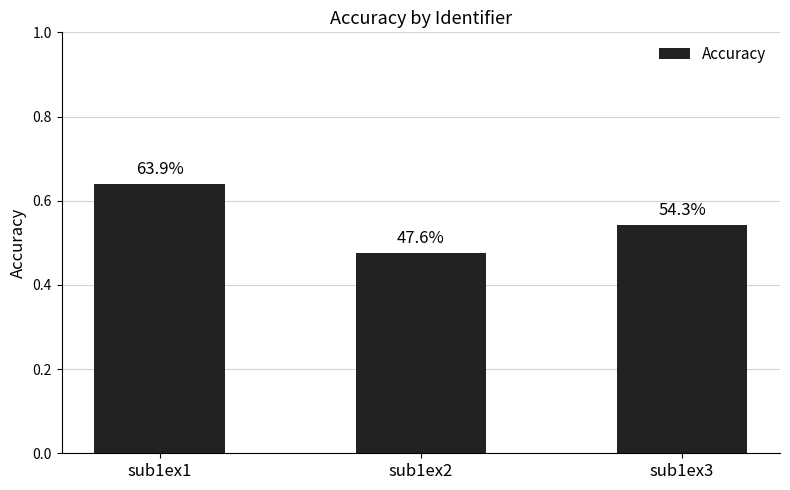

Which has a higher value, sub1ex1 or sub1ex2?

sub1ex1